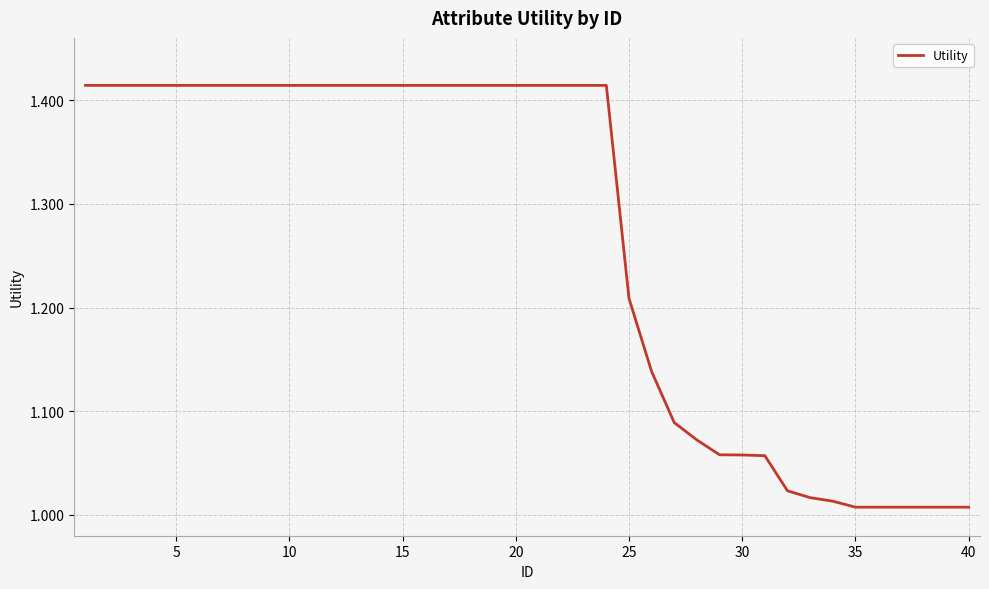

What is the difference between the maximum and minimum values?

0.4